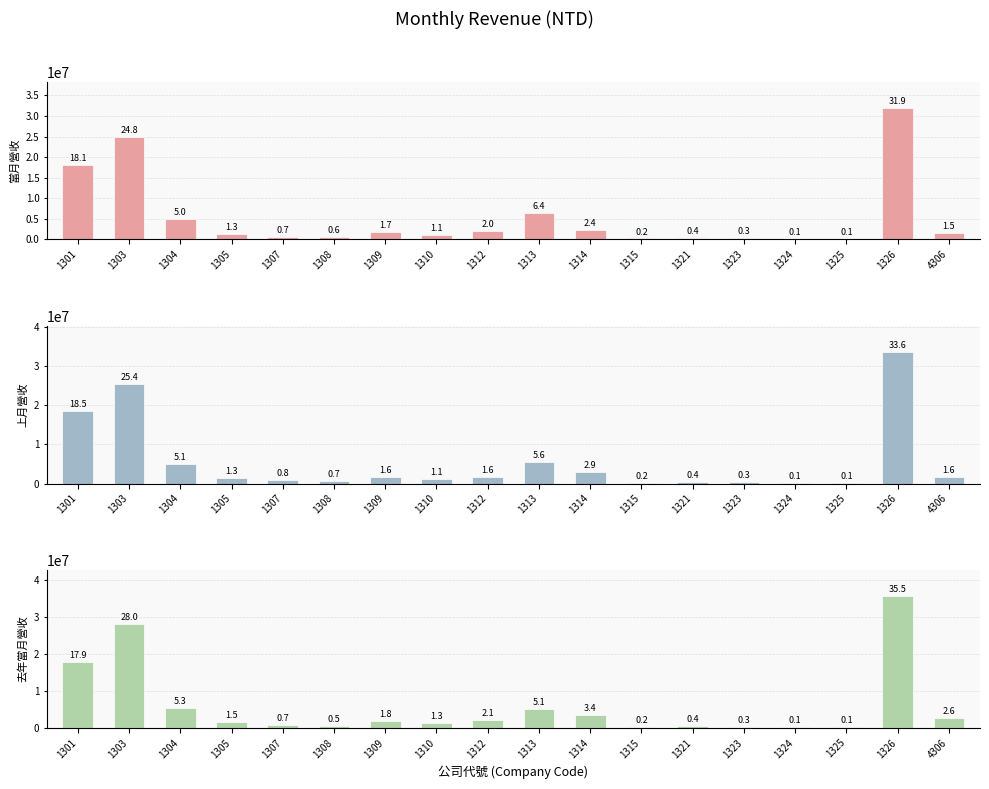

Reading left to right, extract all data points from this chart.

當月營收: 1301=18133624	1303=24809071	1304=4968846	1305=1271926	1307=697071	1308=621374	1309=1714356	1310=1080996	1312=1952956	1313=6351502	1314=2350954	1315=215506	1321=440513	1323=300208	1324=92683	1325=88639	1326=31908907	4306=1498126
上月營收: 1301=18533274	1303=25374298	1304=5089877	1305=1324029	1307=836558	1308=657106	1309=1648171	1310=1114760	1312=1600655	1313=5636577	1314=2938635	1315=209410	1321=418121	1323=343015	1324=100342	1325=88320	1326=33592042	4306=1598248
去年當月營收: 1301=17870221	1303=28043505	1304=5325861	1305=1498559	1307=707884	1308=473599	1309=1847529	1310=1302729	1312=2139805	1313=5144530	1314=3386948	1315=208367	1321=435251	1323=299664	1324=119542	1325=67991	1326=35534860	4306=2560995